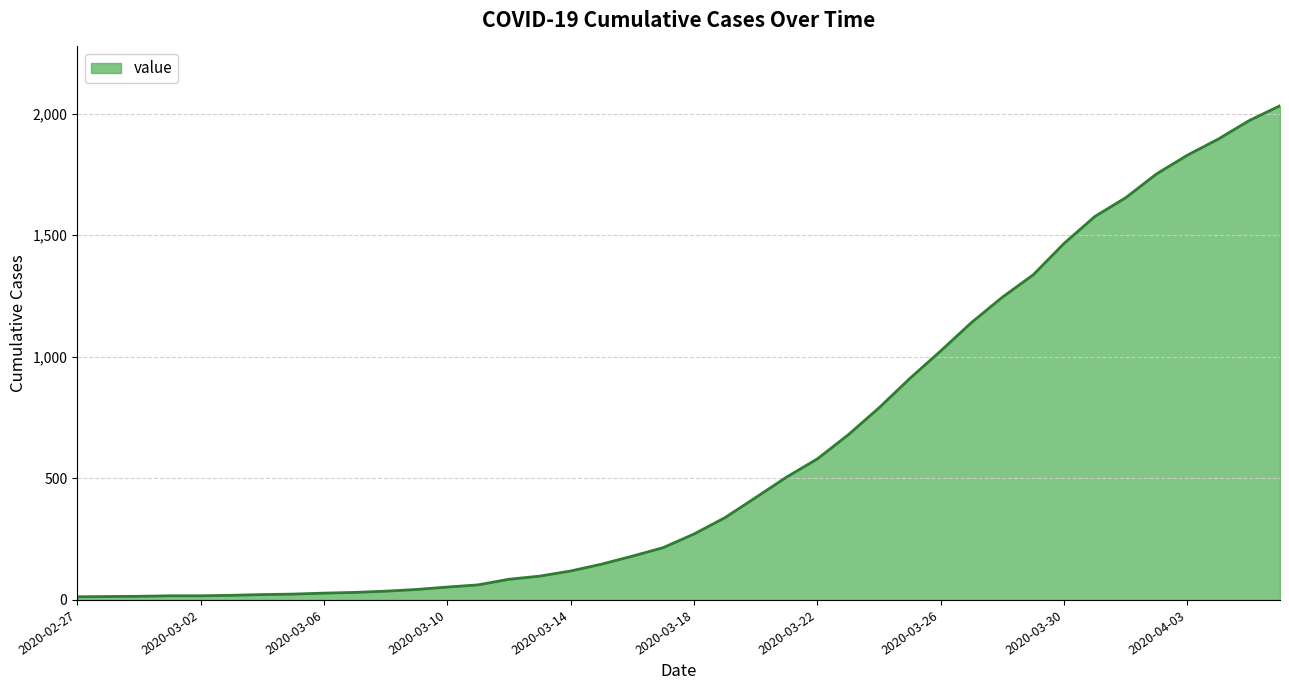

What is the maximum value shown in the chart?

2032